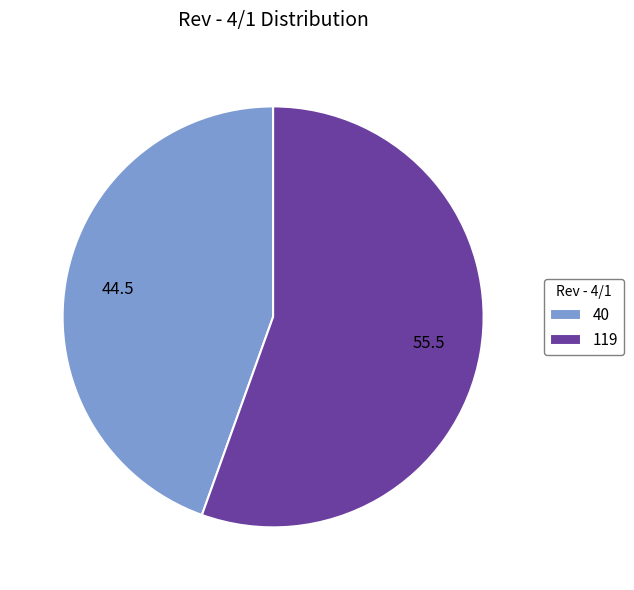

Is it true that 40 is 45% of the pie?

True